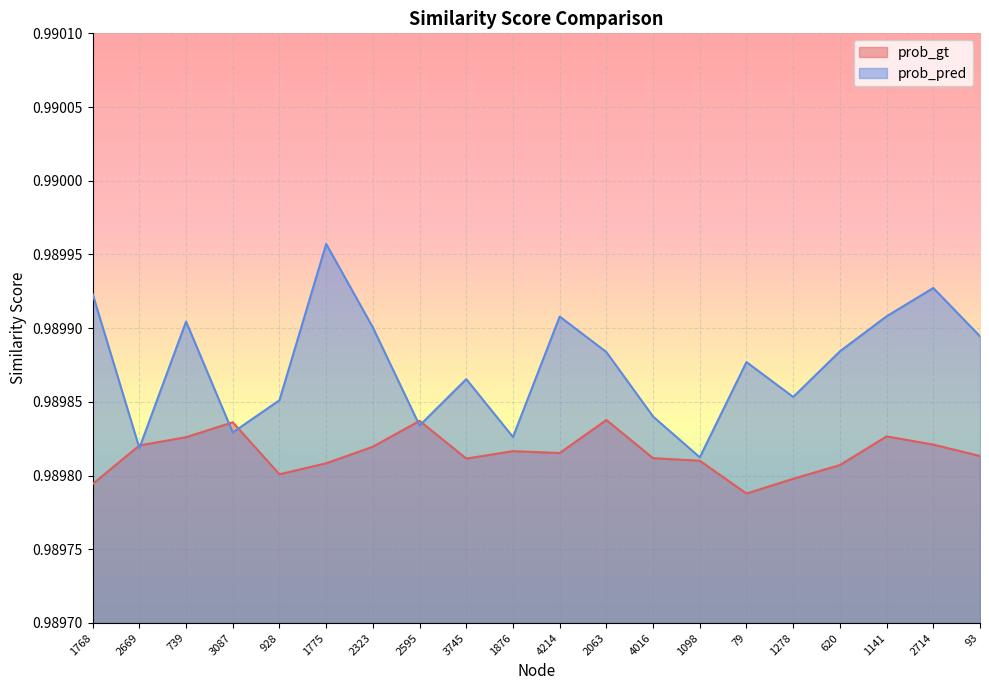

Reading right to left, transcribe all the data shown in this chart.

prob_gt: 93=1.0	2714=1.0	1141=1.0	620=1.0	1278=1.0	79=1.0	1098=1.0	4016=1.0	2063=1.0	4214=1.0	1876=1.0	3745=1.0	2595=1.0	2323=1.0	1775=1.0	928=1.0	3087=1.0	739=1.0	2669=1.0	1768=1.0
prob_pred: 93=1.0	2714=1.0	1141=1.0	620=1.0	1278=1.0	79=1.0	1098=1.0	4016=1.0	2063=1.0	4214=1.0	1876=1.0	3745=1.0	2595=1.0	2323=1.0	1775=1.0	928=1.0	3087=1.0	739=1.0	2669=1.0	1768=1.0